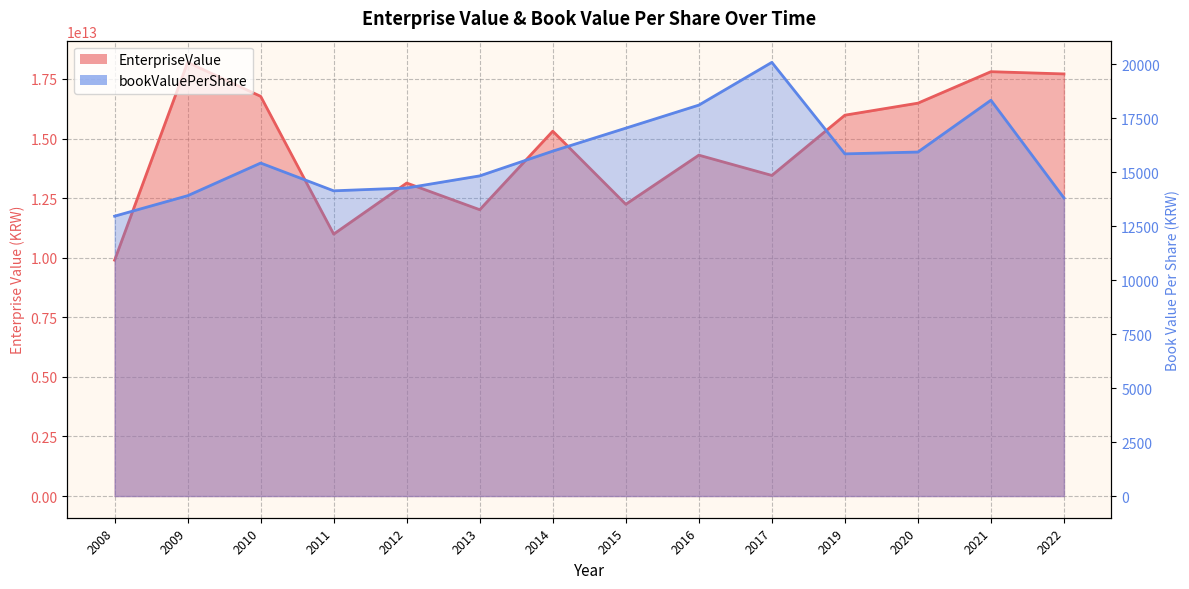

True or false: EnterpriseValue has more than 2 points higher than both neighbors.

True